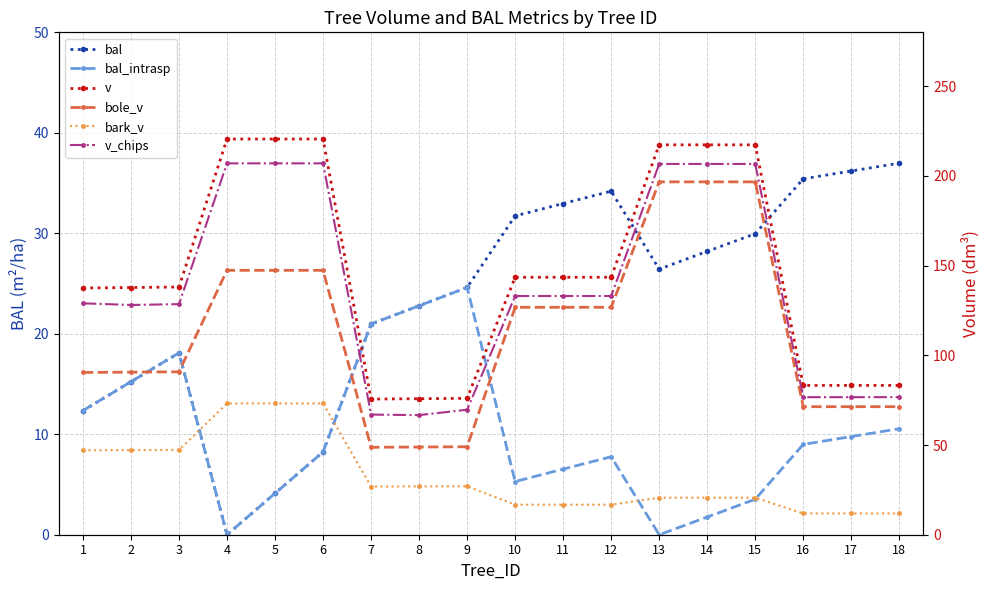

Which series has the widest spread of values?

bole_v